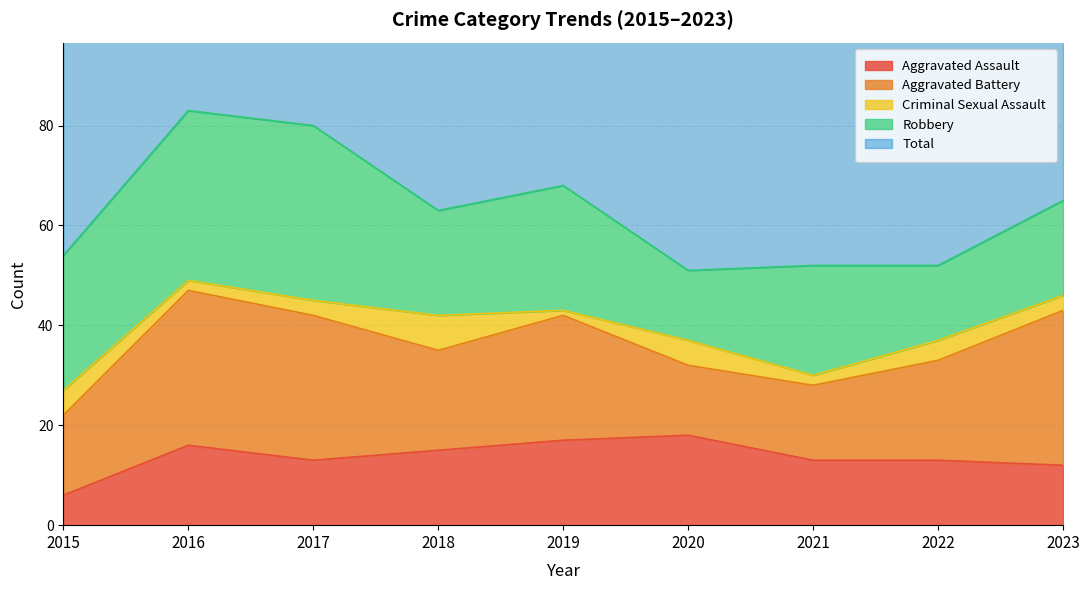

Reading left to right, transcribe all the data shown in this chart.

Aggravated Assault: 6	16	13	15	17	18	13	13	12
Aggravated Battery: 16	31	29	20	25	14	15	20	31
Criminal Sexual Assault: 5	2	3	7	1	5	2	4	3
Robbery: 27	34	35	21	25	14	22	15	19
Total: 56	84	81	63	68	51	56	53	65